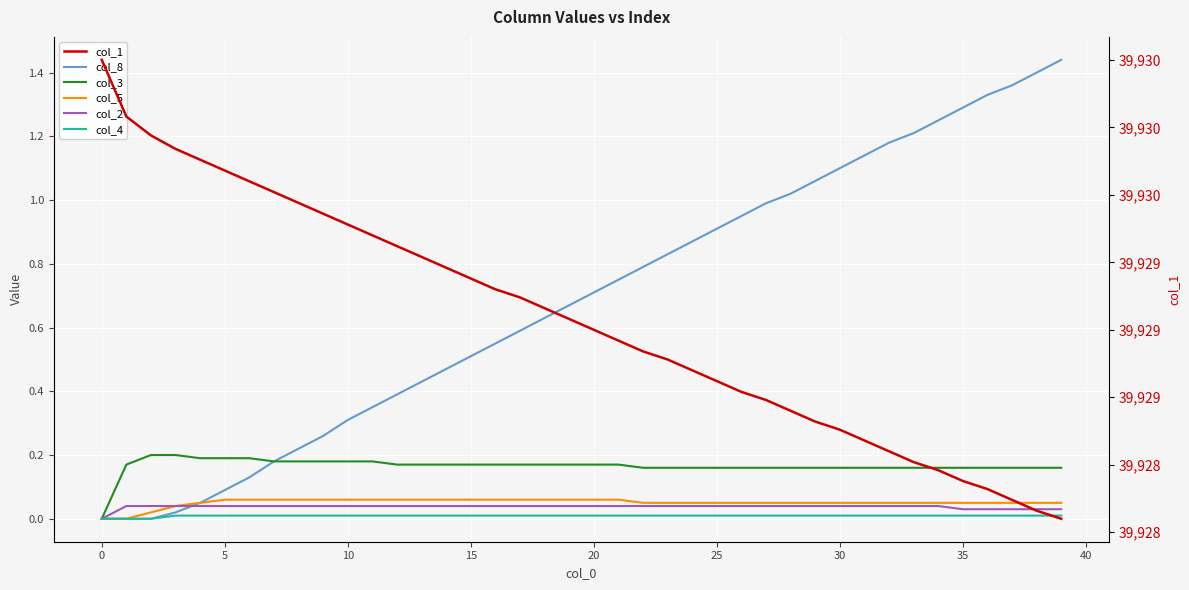

What are all the series names shown in the legend?

col_8, col_3, col_5, col_2, col_4, col_1